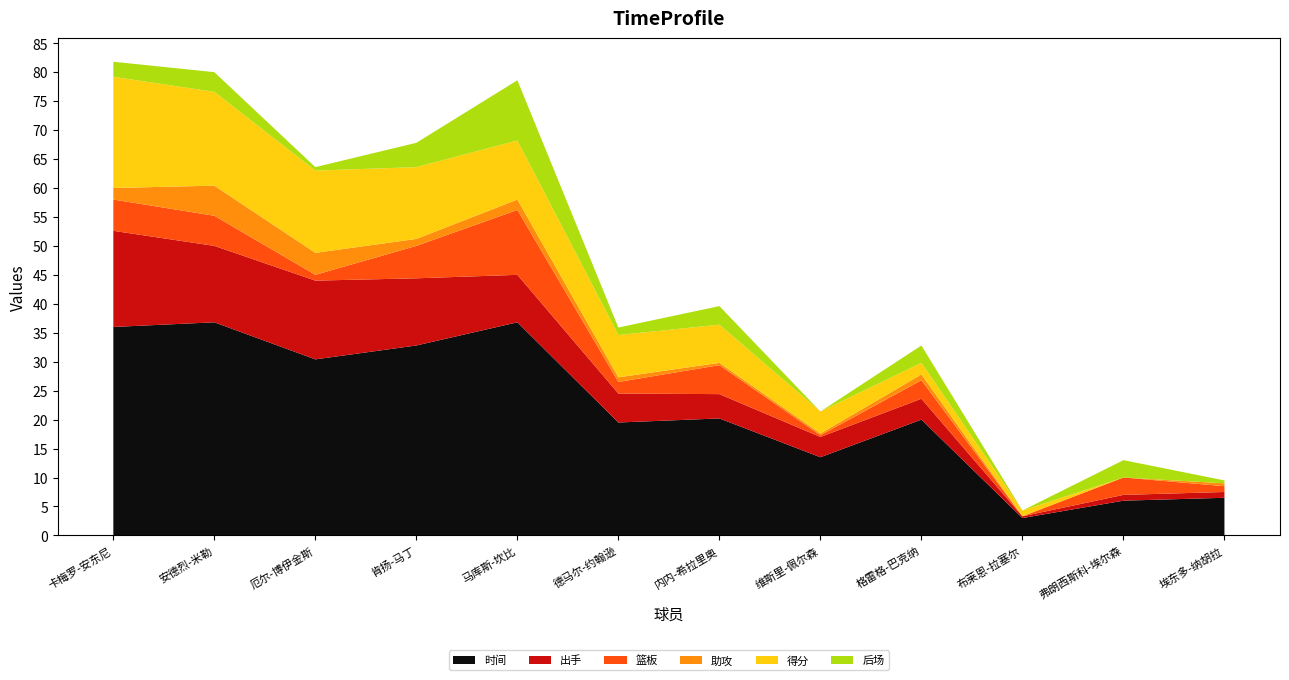

Reading left to right, extract all data points from this chart.

时间: 卡梅罗-安东尼=36.0	安德烈-米勒=36.8	厄尔-博伊金斯=30.4	肯扬-马丁=32.8	马库斯-坎比=36.8	德马尔-约翰逊=19.5	内内-希拉里奥=20.2	维斯里-佩尔森=13.5	格雷格-巴克纳=20.0	布莱恩-拉塞尔=3.0	弗朗西斯科-埃尔森=6.0	埃东多-纳胡拉=6.5
出手: 卡梅罗-安东尼=16.6	安德烈-米勒=13.2	厄尔-博伊金斯=13.6	肯扬-马丁=11.6	马库斯-坎比=8.2	德马尔-约翰逊=5.0	内内-希拉里奥=4.2	维斯里-佩尔森=3.5	格雷格-巴克纳=3.6	布莱恩-拉塞尔=0.3	弗朗西斯科-埃尔森=1.0	埃东多-纳胡拉=1.0
篮板: 卡梅罗-安东尼=5.4	安德烈-米勒=5.2	厄尔-博伊金斯=1.0	肯扬-马丁=5.6	马库斯-坎比=11.2	德马尔-约翰逊=2.0	内内-希拉里奥=5.0	维斯里-佩尔森=0.3	格雷格-巴克纳=3.2	布莱恩-拉塞尔=0.0	弗朗西斯科-埃尔森=3.0	埃东多-纳胡拉=1.0
助攻: 卡梅罗-安东尼=2.0	安德烈-米勒=5.2	厄尔-博伊金斯=3.8	肯扬-马丁=1.2	马库斯-坎比=1.8	德马尔-约翰逊=0.8	内内-希拉里奥=0.4	维斯里-佩尔森=0.3	格雷格-巴克纳=1.0	布莱恩-拉塞尔=0.0	弗朗西斯科-埃尔森=0.0	埃东多-纳胡拉=0.5
得分: 卡梅罗-安东尼=19.2	安德烈-米勒=16.2	厄尔-博伊金斯=14.2	肯扬-马丁=12.4	马库斯-坎比=10.2	德马尔-约翰逊=7.3	内内-希拉里奥=6.6	维斯里-佩尔森=3.8	格雷格-巴克纳=2.0	布莱恩-拉塞尔=1.0	弗朗西斯科-埃尔森=0.0	埃东多-纳胡拉=0.0
后场: 卡梅罗-安东尼=2.6	安德烈-米勒=3.4	厄尔-博伊金斯=0.6	肯扬-马丁=4.2	马库斯-坎比=10.4	德马尔-约翰逊=1.3	内内-希拉里奥=3.2	维斯里-佩尔森=0.0	格雷格-巴克纳=3.0	布莱恩-拉塞尔=0.0	弗朗西斯科-埃尔森=3.0	埃东多-纳胡拉=0.5